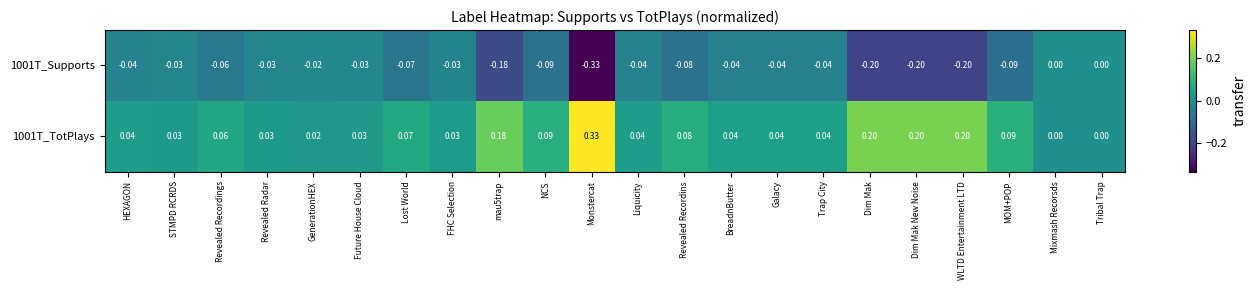

How many data points does each series have?

22